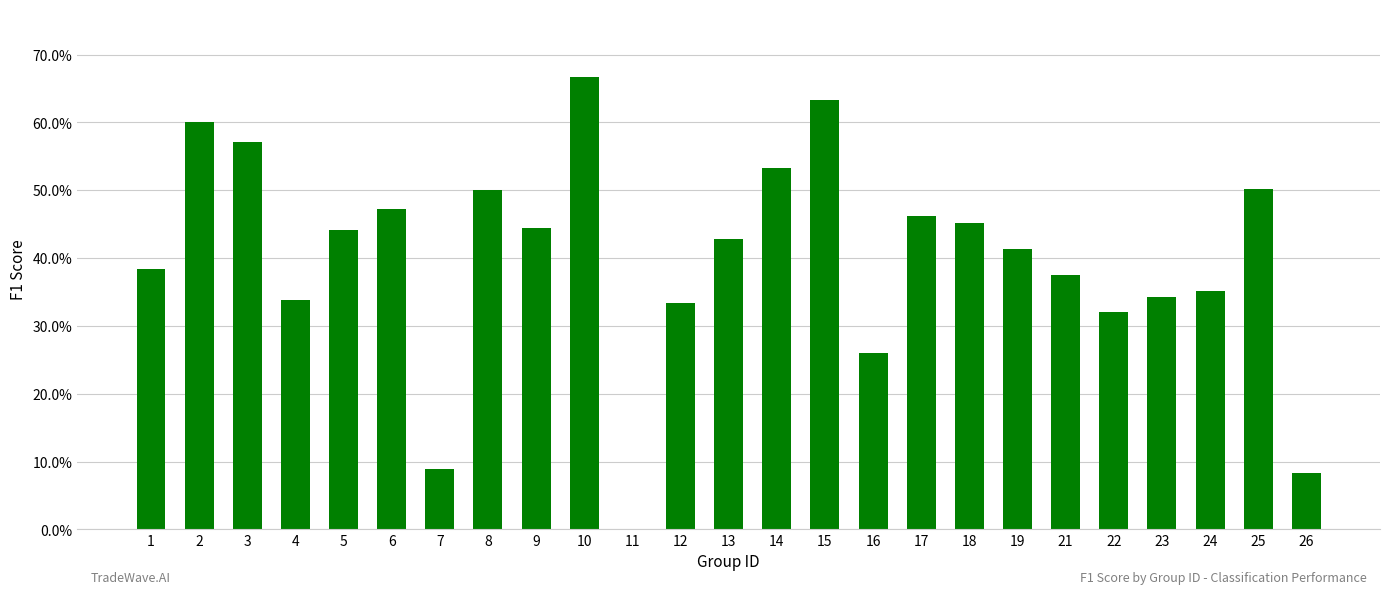

Reading left to right, transcribe all the data shown in this chart.

1=0.4	2=0.6	3=0.6	4=0.3	5=0.4	6=0.5	7=0.1	8=0.5	9=0.4	10=0.7	11=0.0	12=0.3	13=0.4	14=0.5	15=0.6	16=0.3	17=0.5	18=0.5	19=0.4	21=0.4	22=0.3	23=0.3	24=0.4	25=0.5	26=0.1